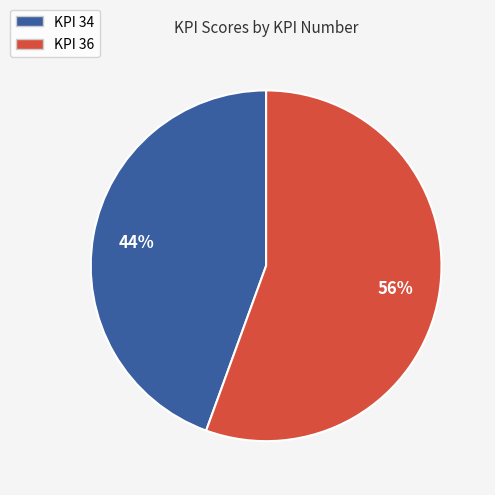

Does any single category account for the majority?

Yes